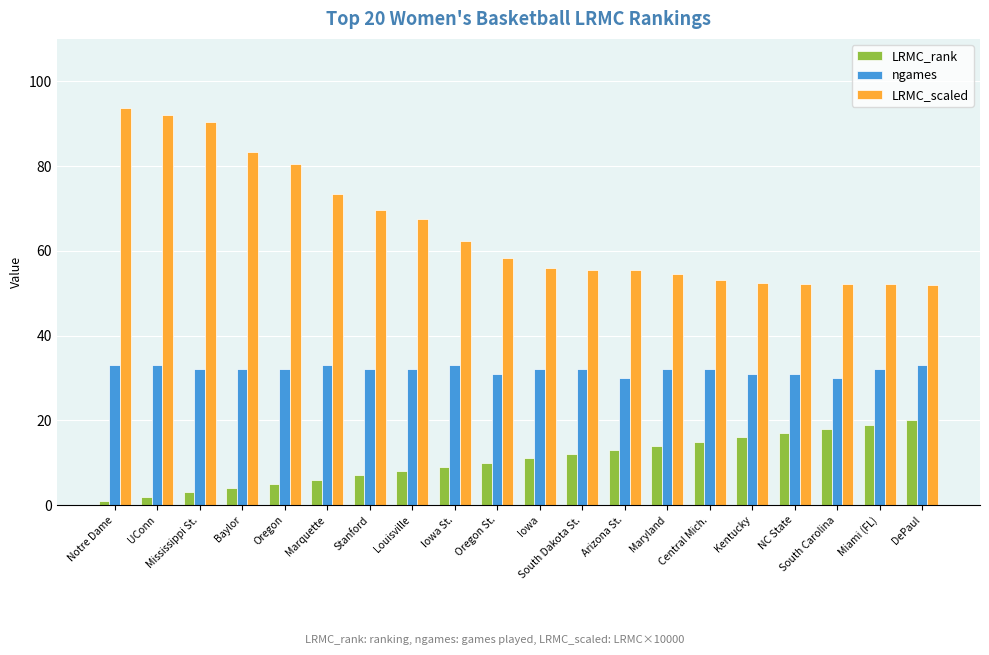

Is the value of ngames at Notre Dame greater than the value of LRMC_rank at NC State?

Yes